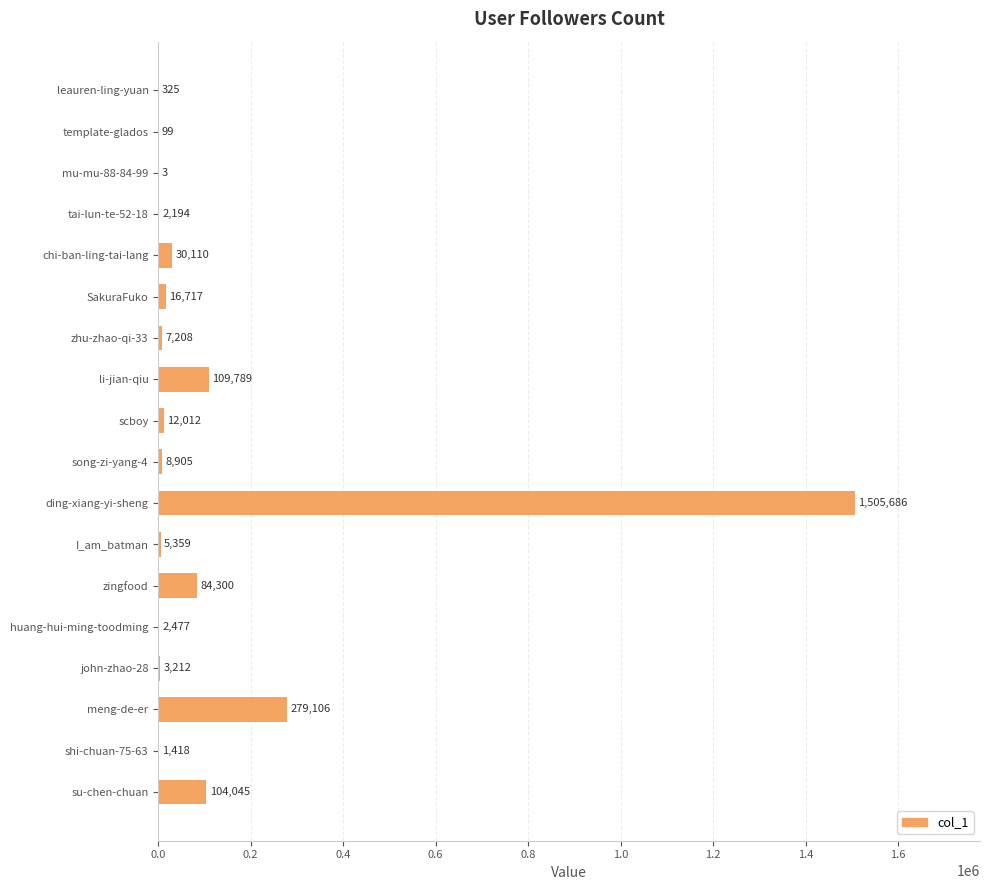

What is the greatest value displayed?

1505686